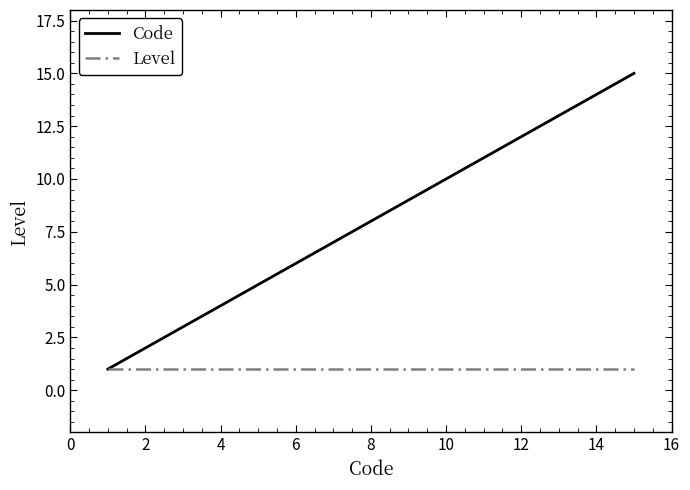

What is the minimum value shown in the chart?

1